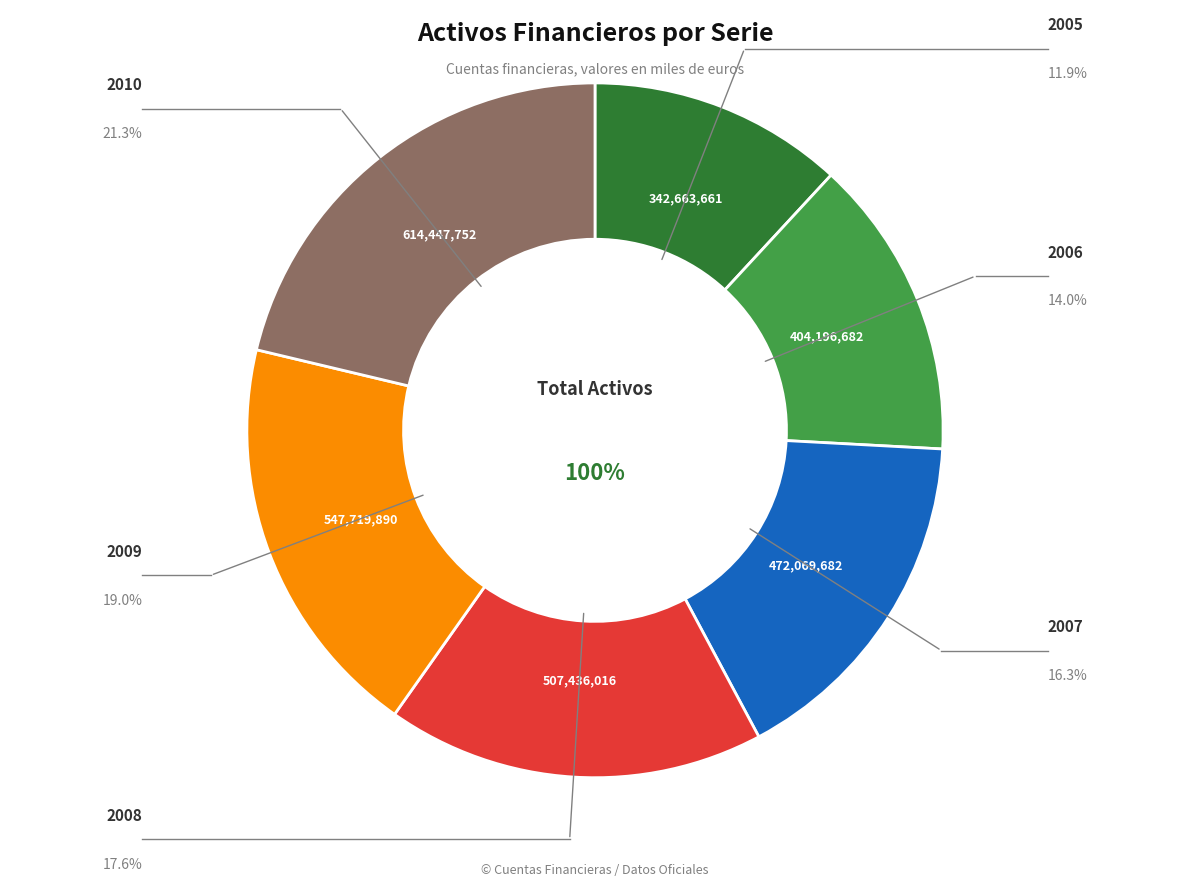

Approximately how many times larger is the value at 2007 compared to 2005?

1.4